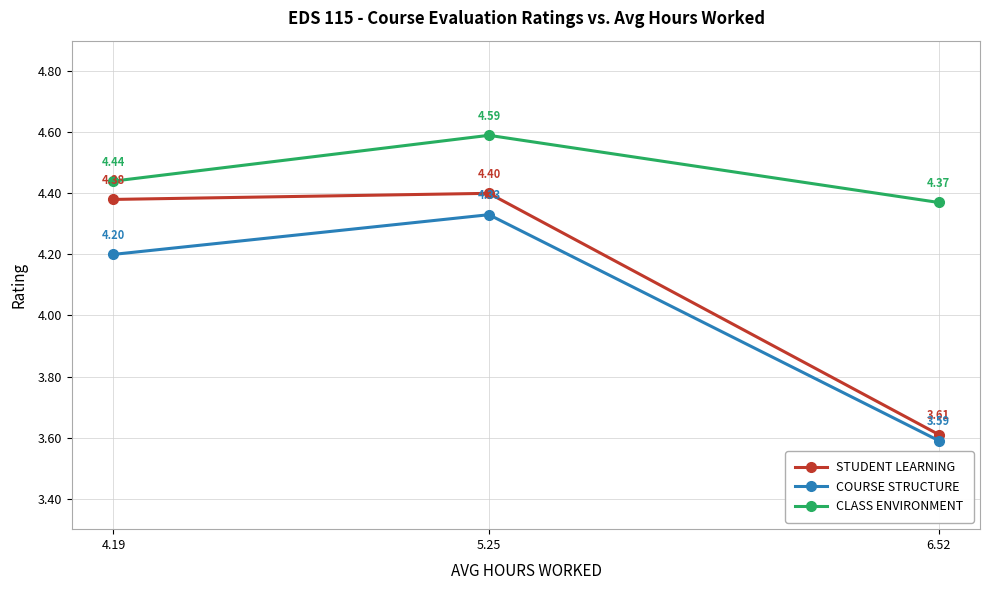

What is the approximate value of COURSE STRUCTURE at 4.19?

4.2